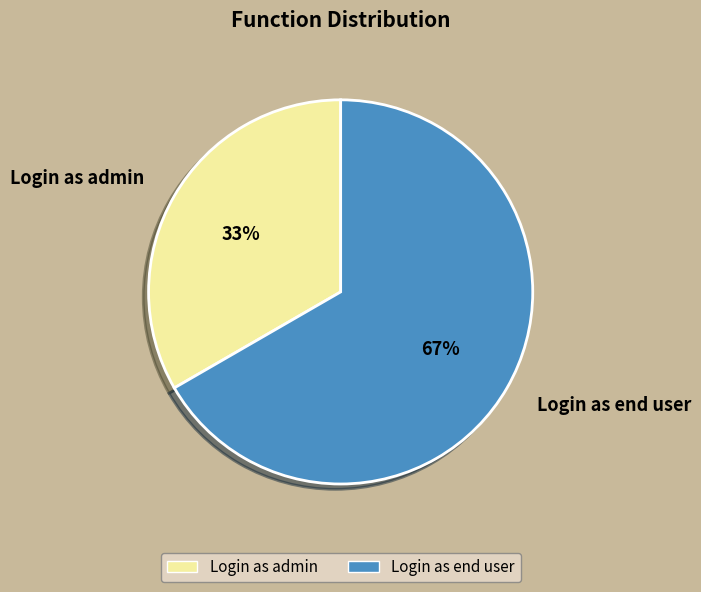

Which has a higher value, Login as admin or Login as end user?

Login as end user